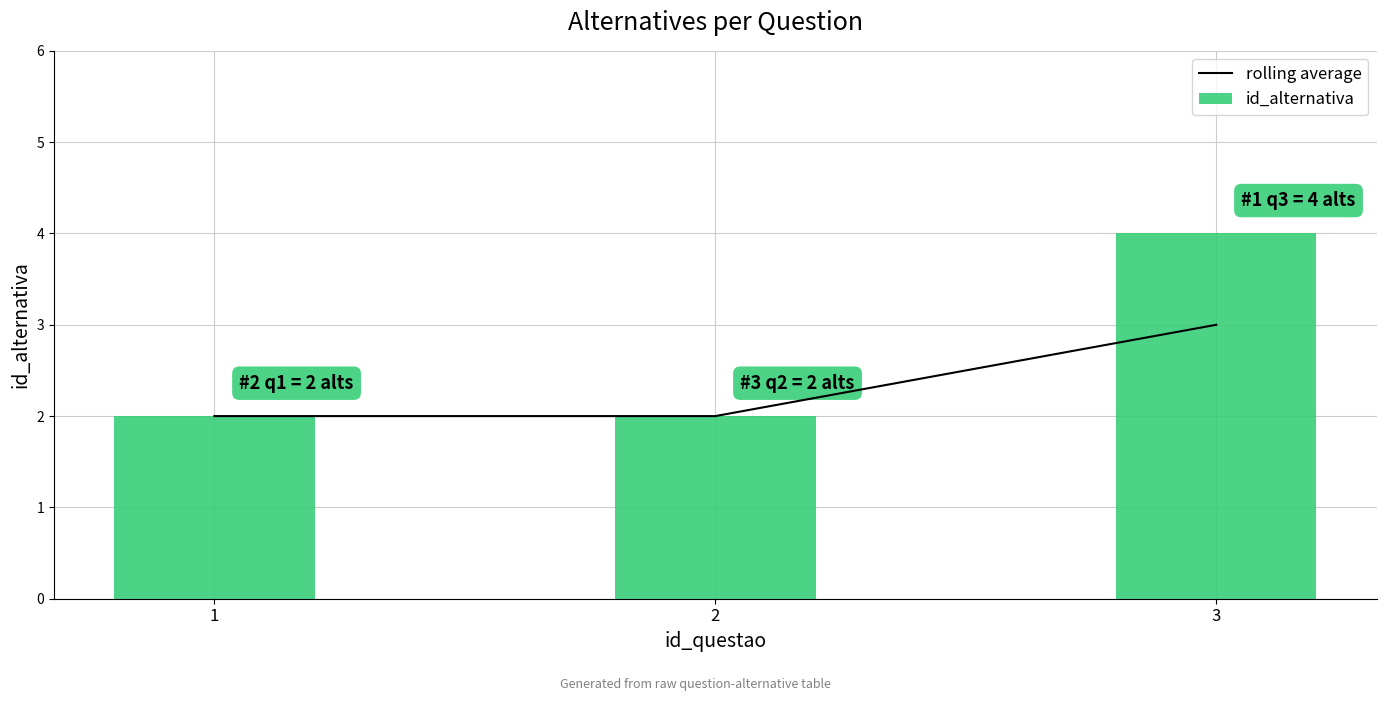

Which category has the lowest value in the rolling average series?

1